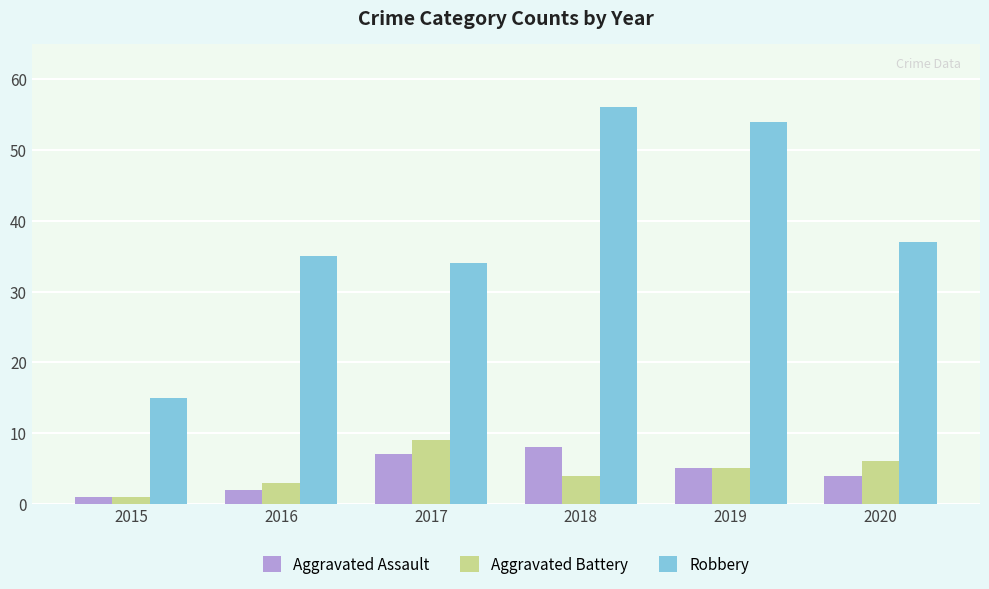

What is the sum of all Robbery values?

231